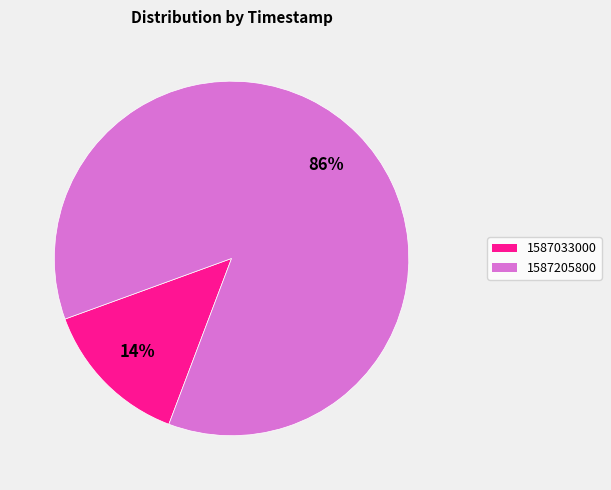

Which category accounts for the majority?

1587205800